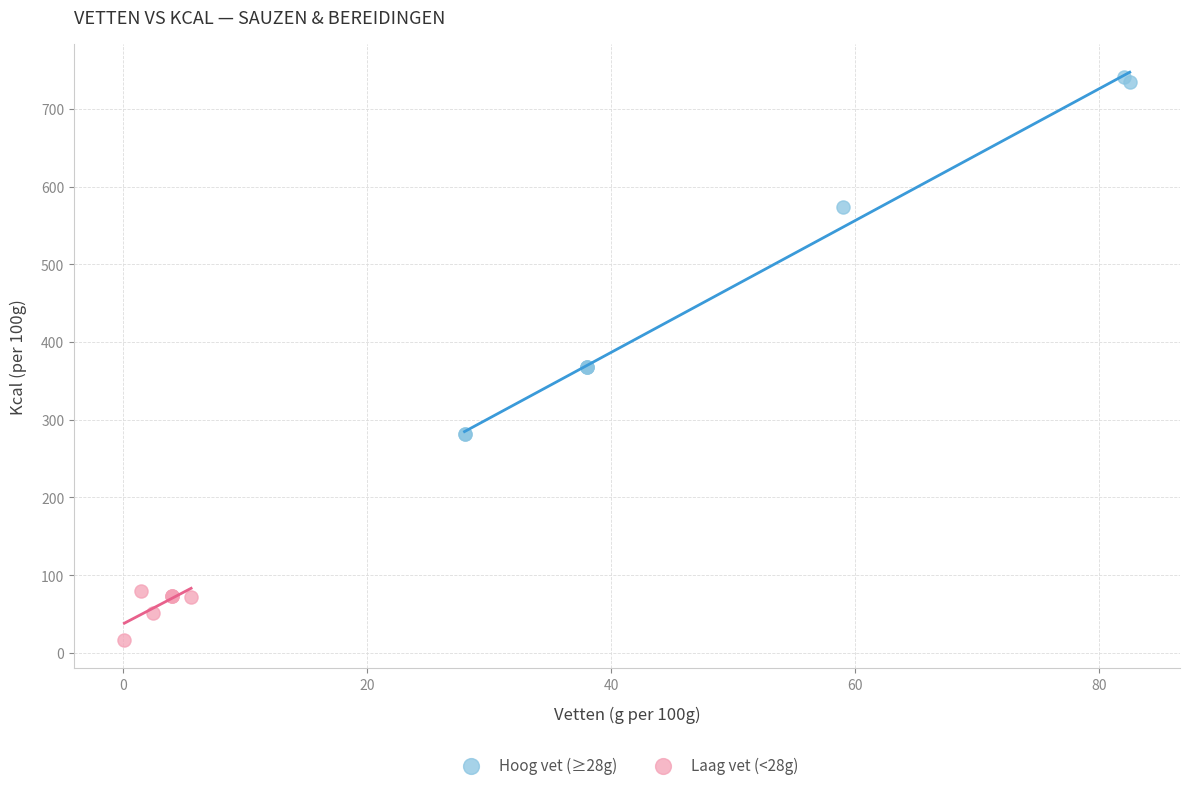

Which series reaches the minimum Y coordinate?

Laag vet (<28g)